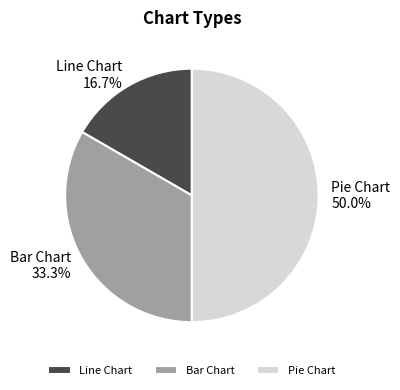

To the nearest percent, what is the difference between the largest and smallest slice percentages?

33%